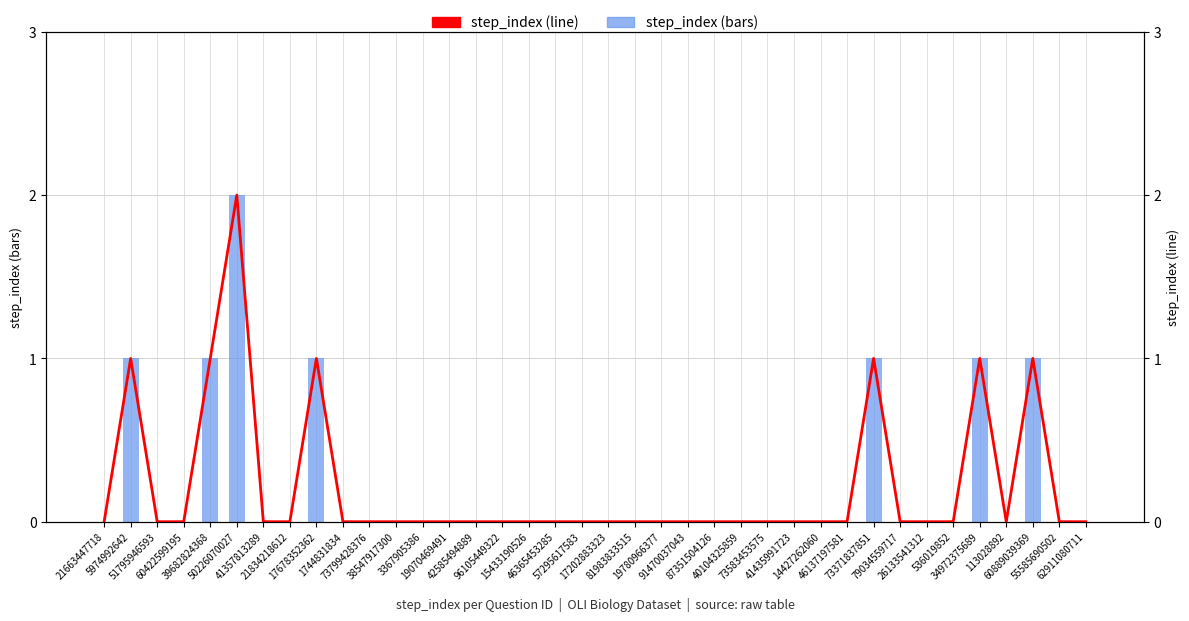

Reading right to left, transcribe all the data shown in this chart.

step_index: 0	0	1	0	1	0	0	0	1	0	0	0	0	0	0	0	0	0	0	0	0	0	0	0	0	0	0	0	0	1	0	0	2	1	0	0	1	0
step_index (line): 0	0	1	0	1	0	0	0	1	0	0	0	0	0	0	0	0	0	0	0	0	0	0	0	0	0	0	0	0	1	0	0	2	1	0	0	1	0